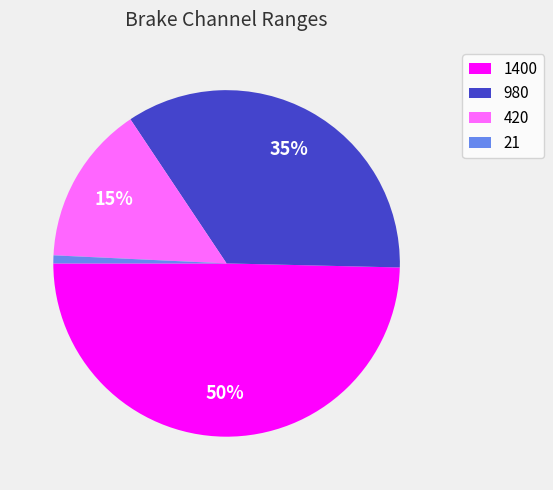

The 1400 slice represents 50% of the pie. True or false?

True